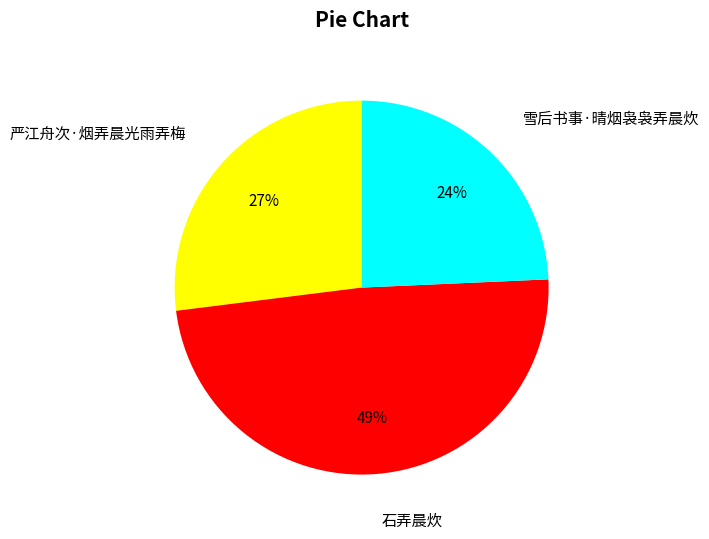

Is there a majority slice in this chart?

No